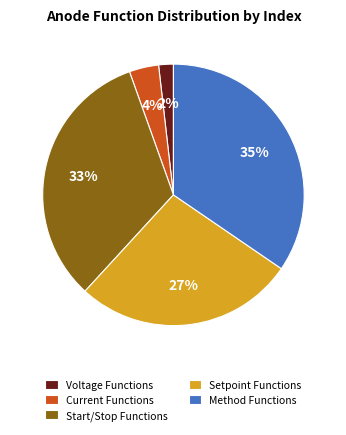

Which has a higher value, Setpoint Functions or Current Functions?

Setpoint Functions